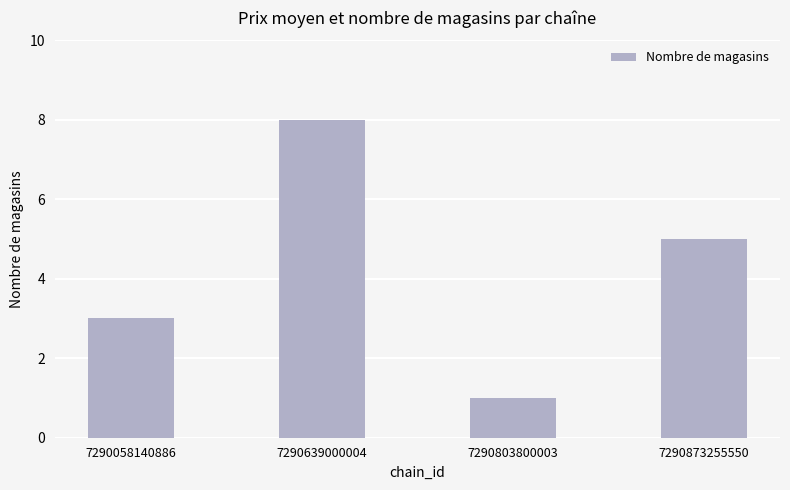

How many categories are shown in the chart?

4